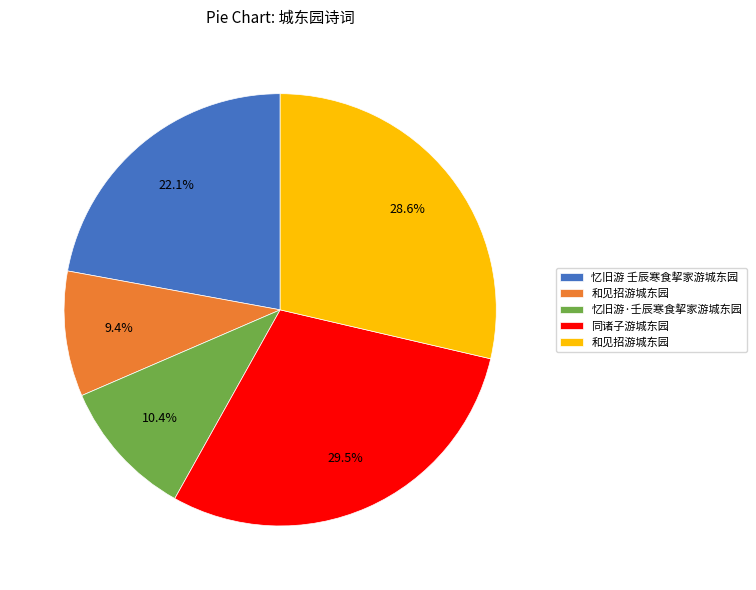

Is there a majority slice in this chart?

No